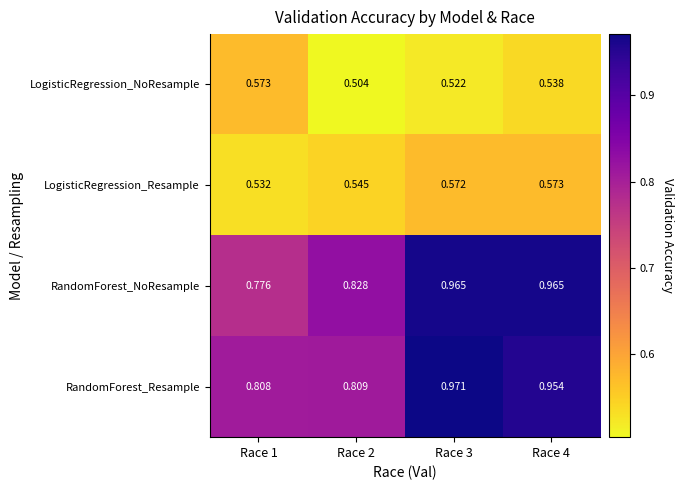

Which label corresponds to the largest value in the chart?

Race 3